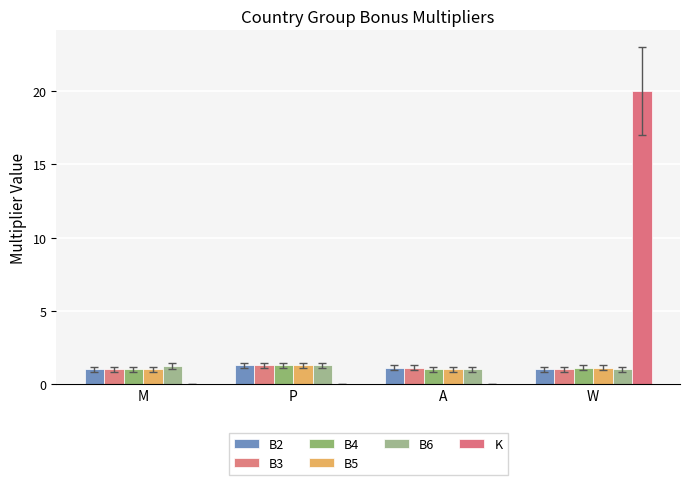

Which series has the widest spread of values?

K